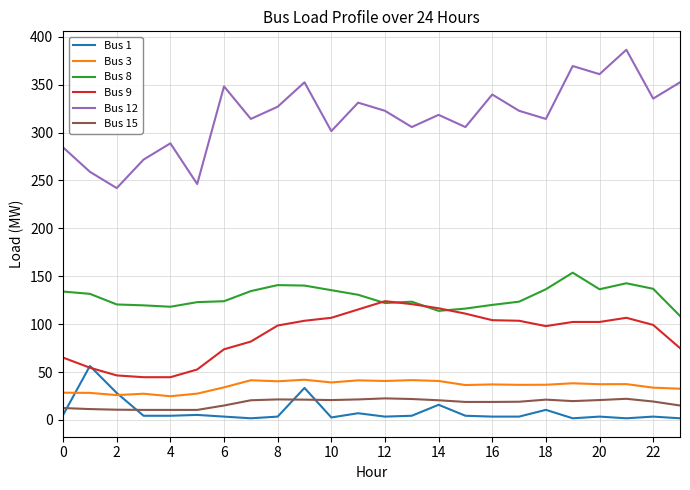

What is the highest value of the Bus 12 series?

386.4